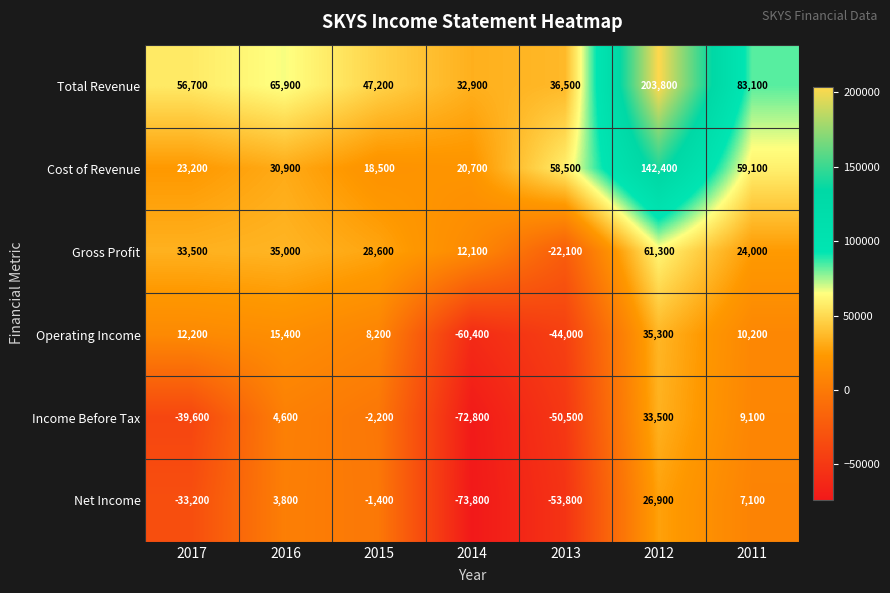

True or false: Net Income has a value of 3338 at 2011.

False